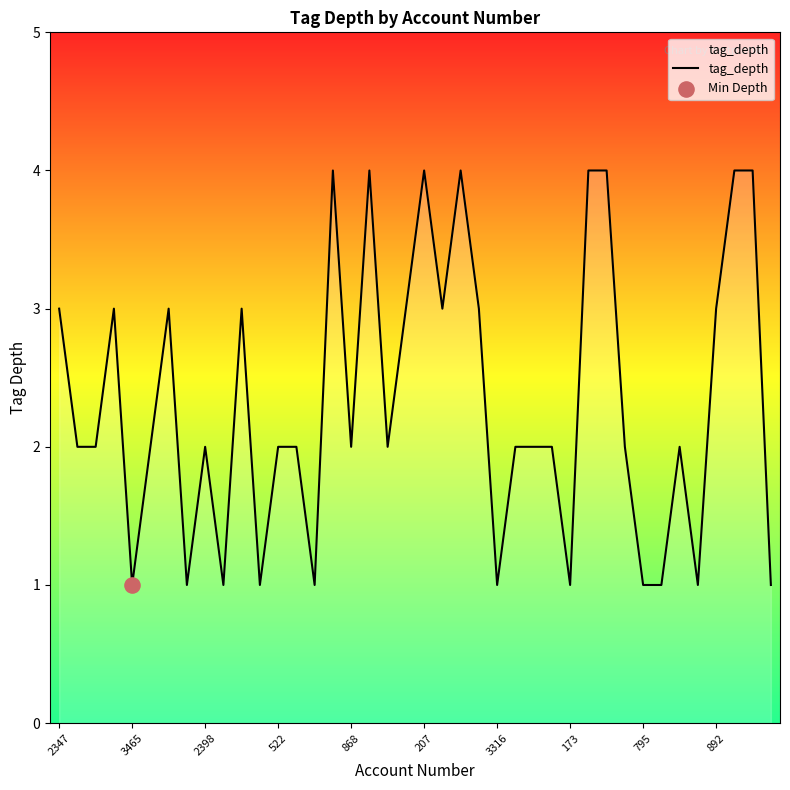

What is the maximum value shown in the chart?

4